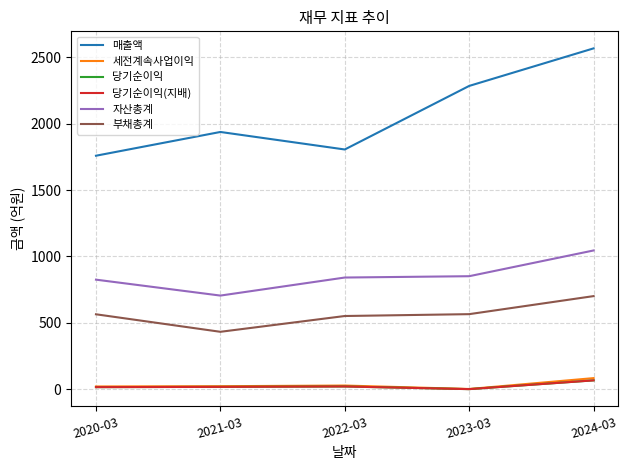

What is the value of the 부채총계 point at the 1st from the left?

564